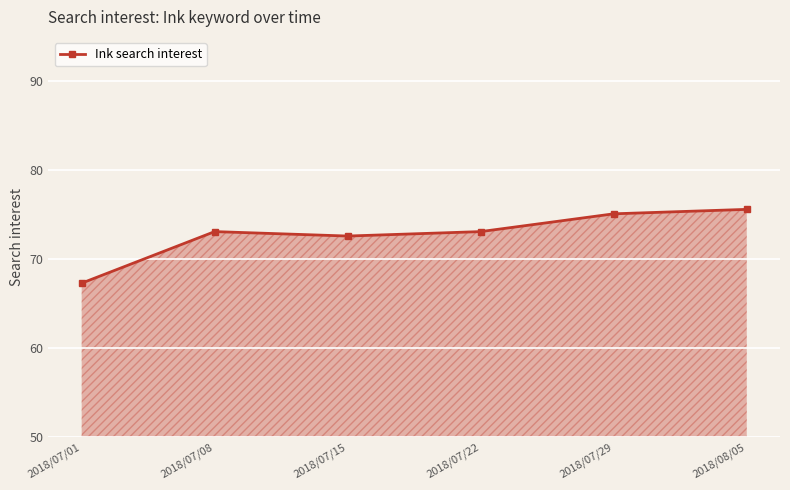

What is the label of the 1st point from the right?

2018/08/05